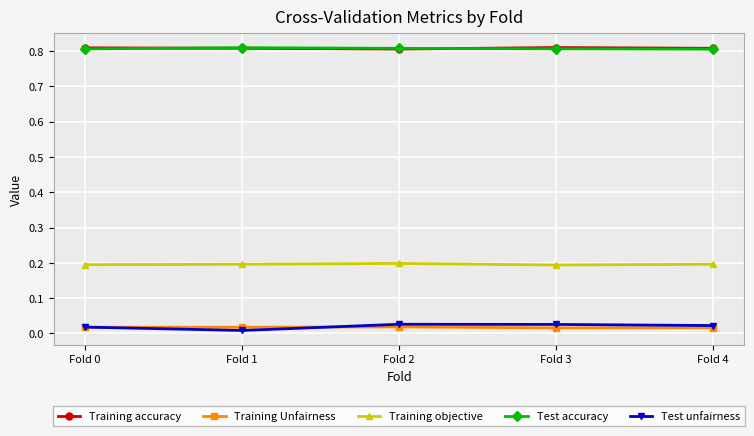

Is the value of Training Unfairness at Fold 2 greater than the value of Test accuracy at Fold 4?

No